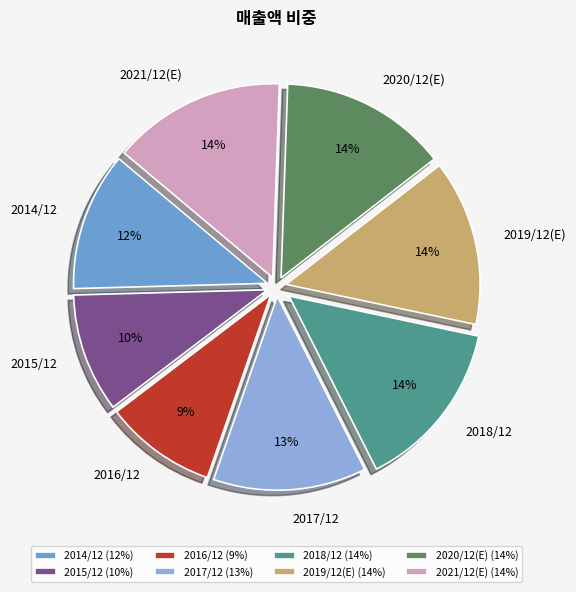

To the nearest percent, what is the difference between the largest and smallest slice percentages?

5%